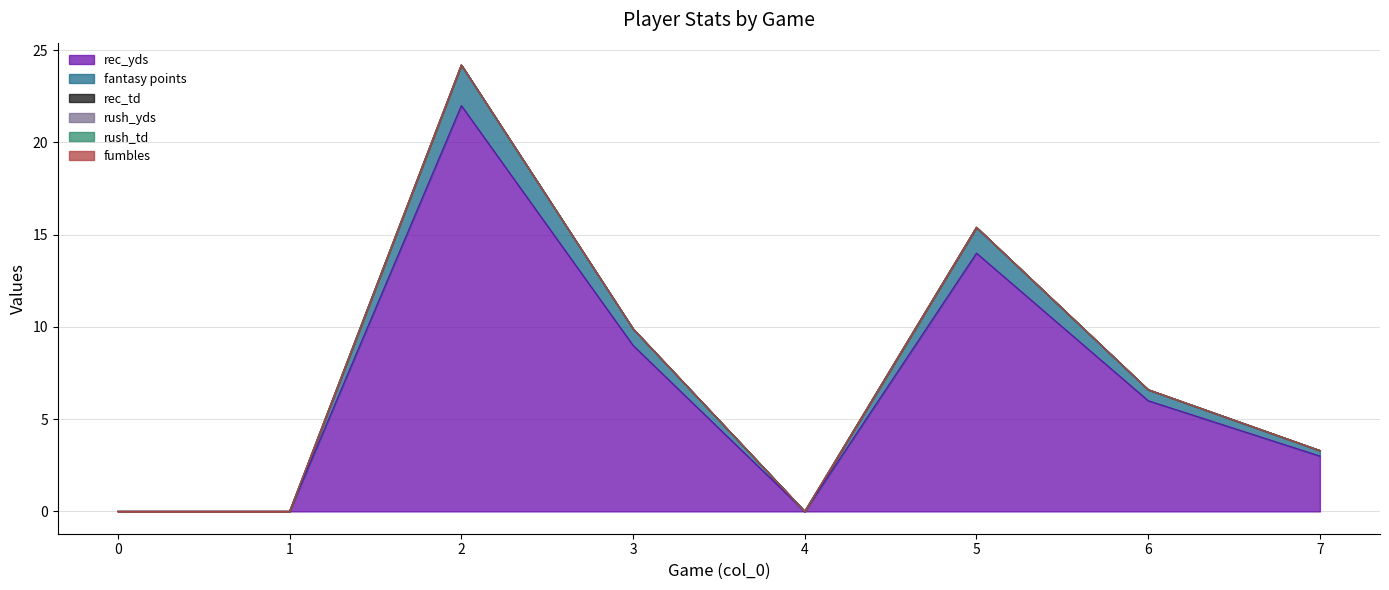

Does the chart display data point markers on the line(s)?

No